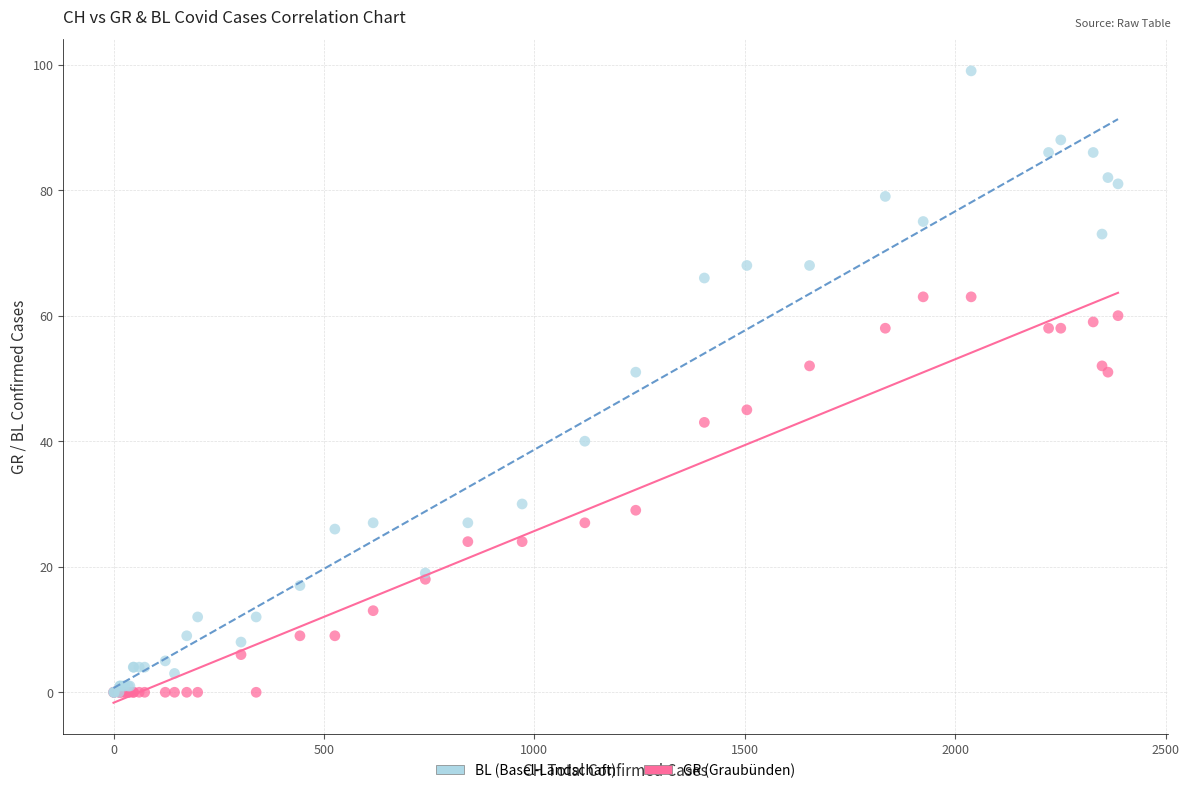

What are all the series names shown in the legend?

BL (Basel-Landschaft), GR (Graubünden)